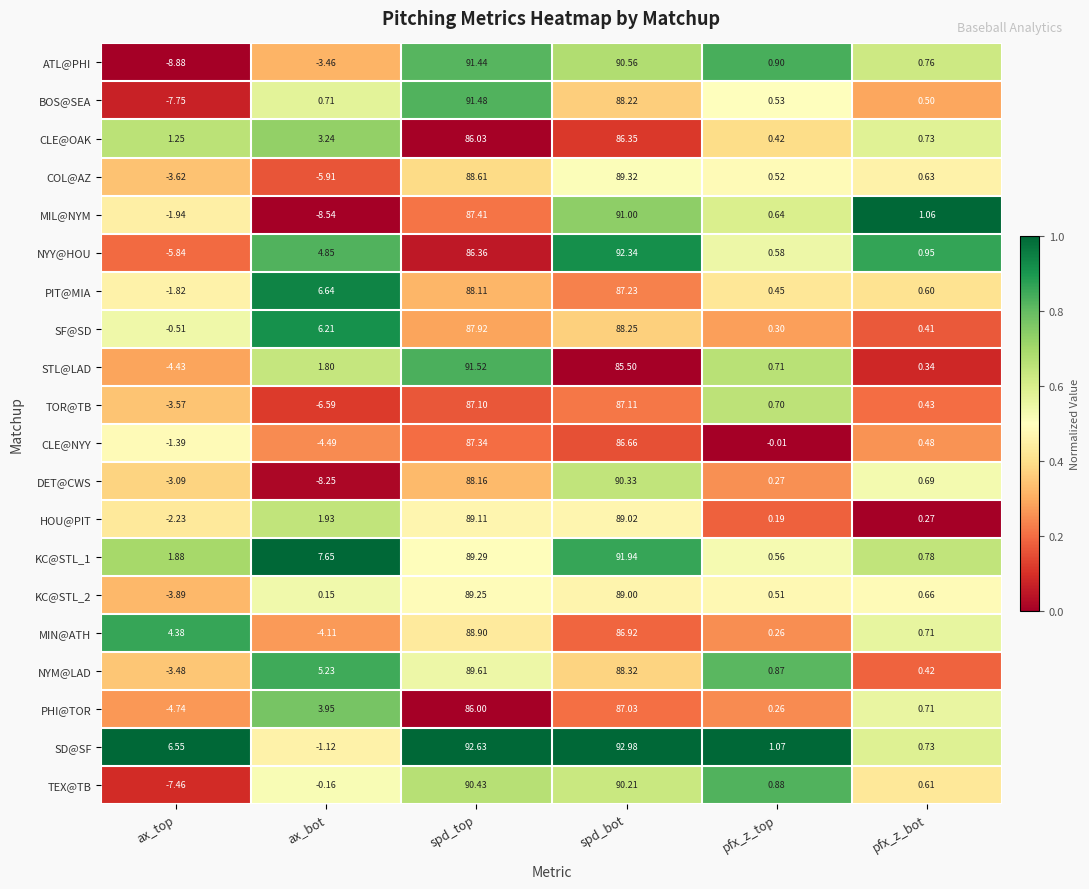

Which series has the widest spread of values?

ATL@PHI